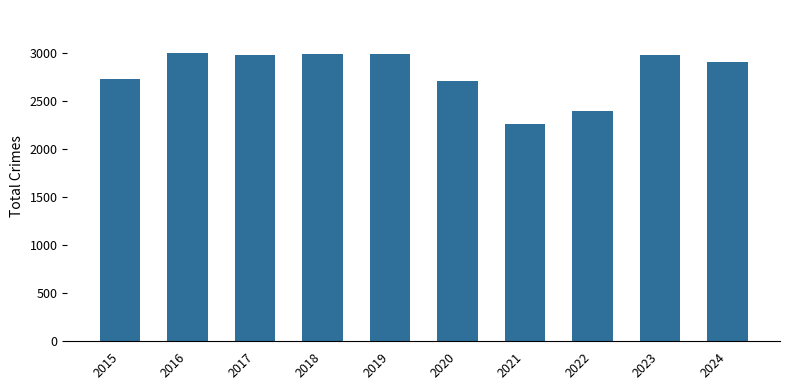

What is the value of the 2nd bar from the left?

2999